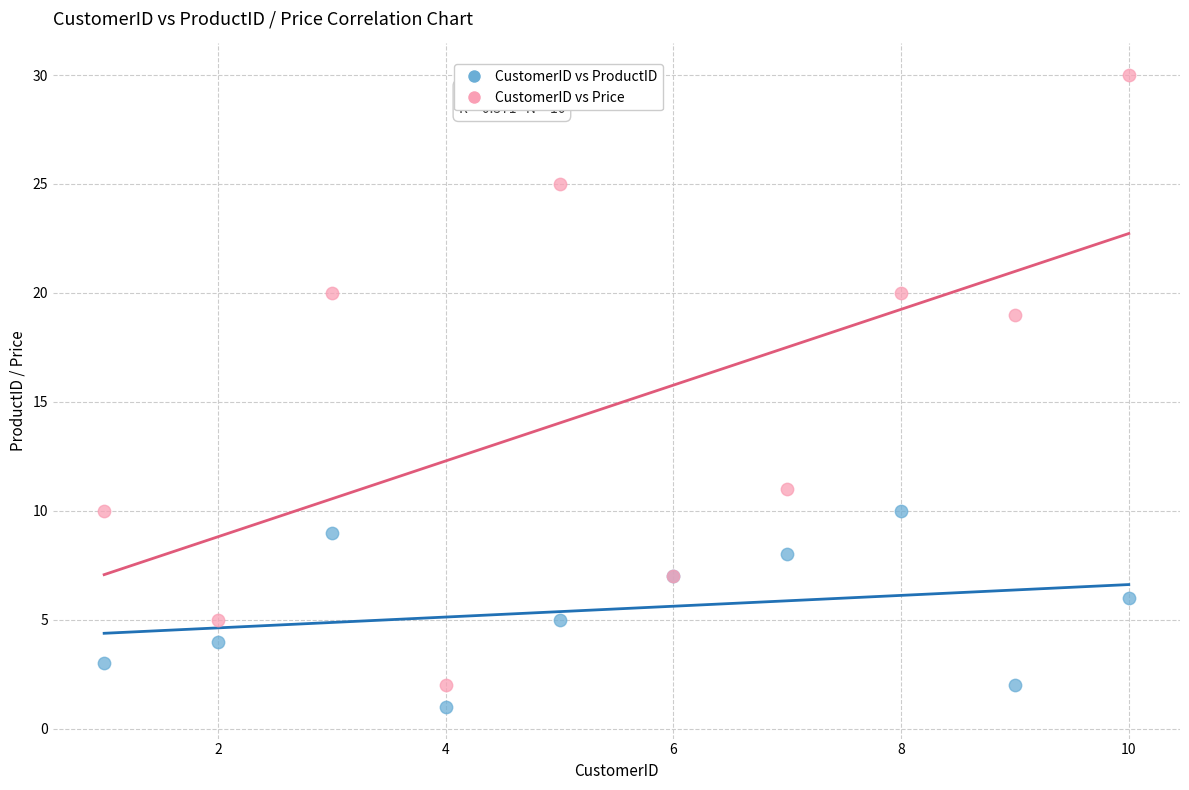

Which series reaches the maximum Y coordinate?

CustomerID vs Price